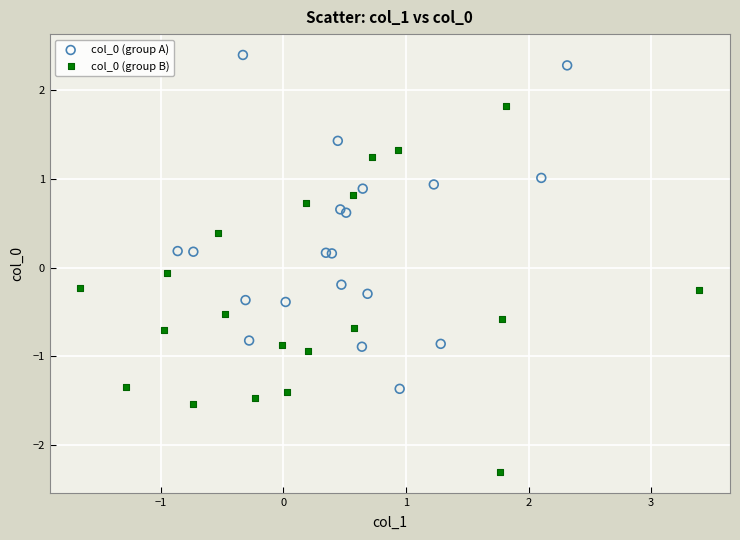

Which series has the largest Y range (max minus min)?

col_0 (group B)